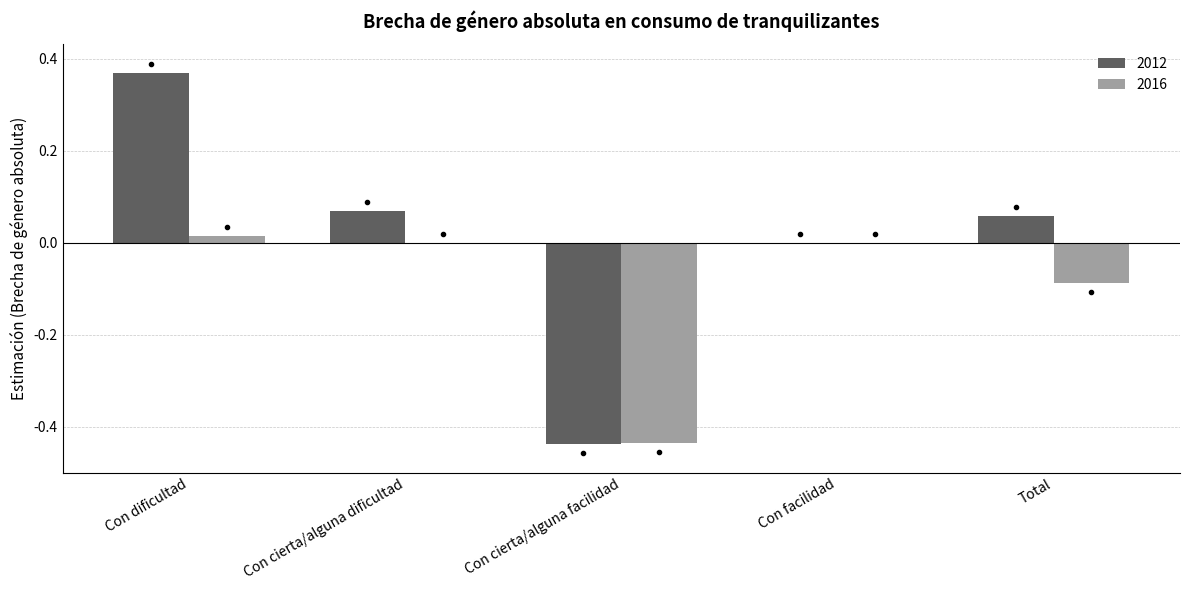

Where does the 2016 series first go above 0?

Con dificultad